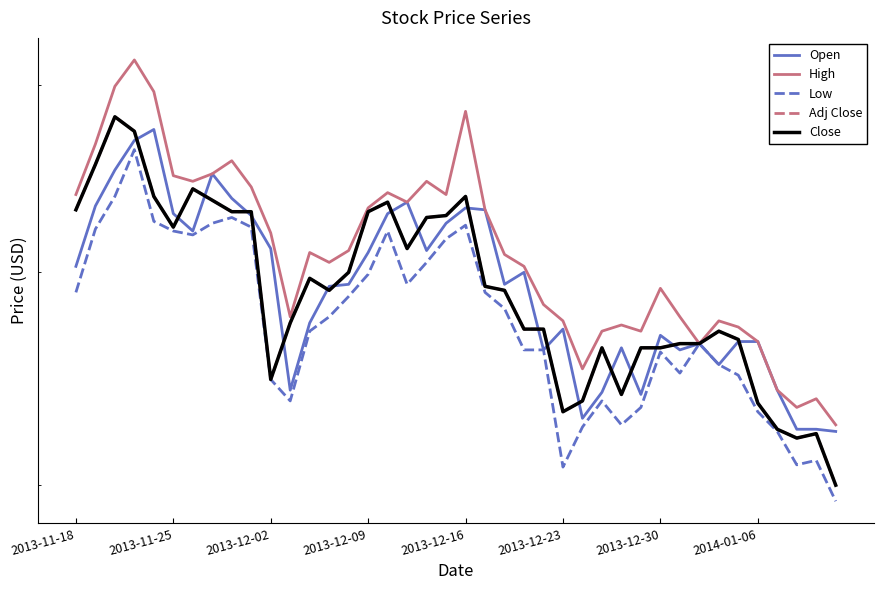

List the labels in order of Adj Close value, smallest first.

39, 37, 38, 36, 25, 35, 26, 28, 10, 27, 29, 30, 31, 32, 34, 33, 23, 24, 11, 13, 22, 21, 12, 14, 17, 2013-12-23, 18, 19, 8, 9, 15, 2013-11-18, 16, 2014-01-06, 2013-12-16, 20, 2013-12-30, 2013-11-25, 2013-12-09, 2013-12-02